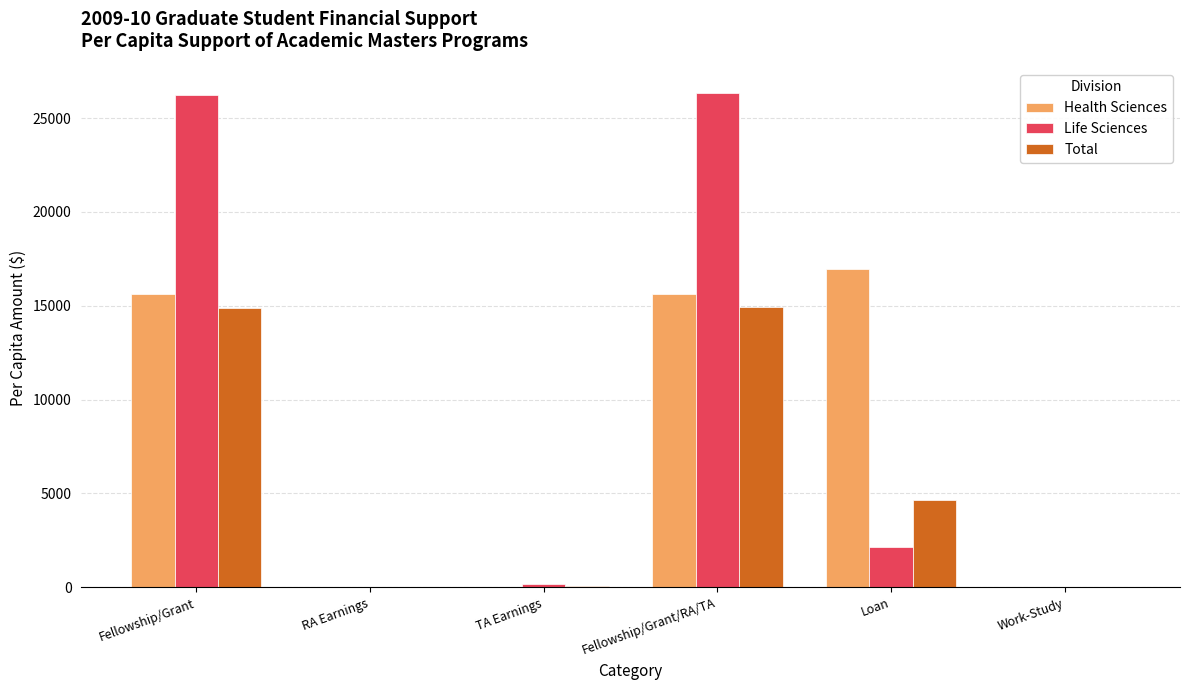

What is the spread (max minus min) of values at Fellowship/Grant?

11339